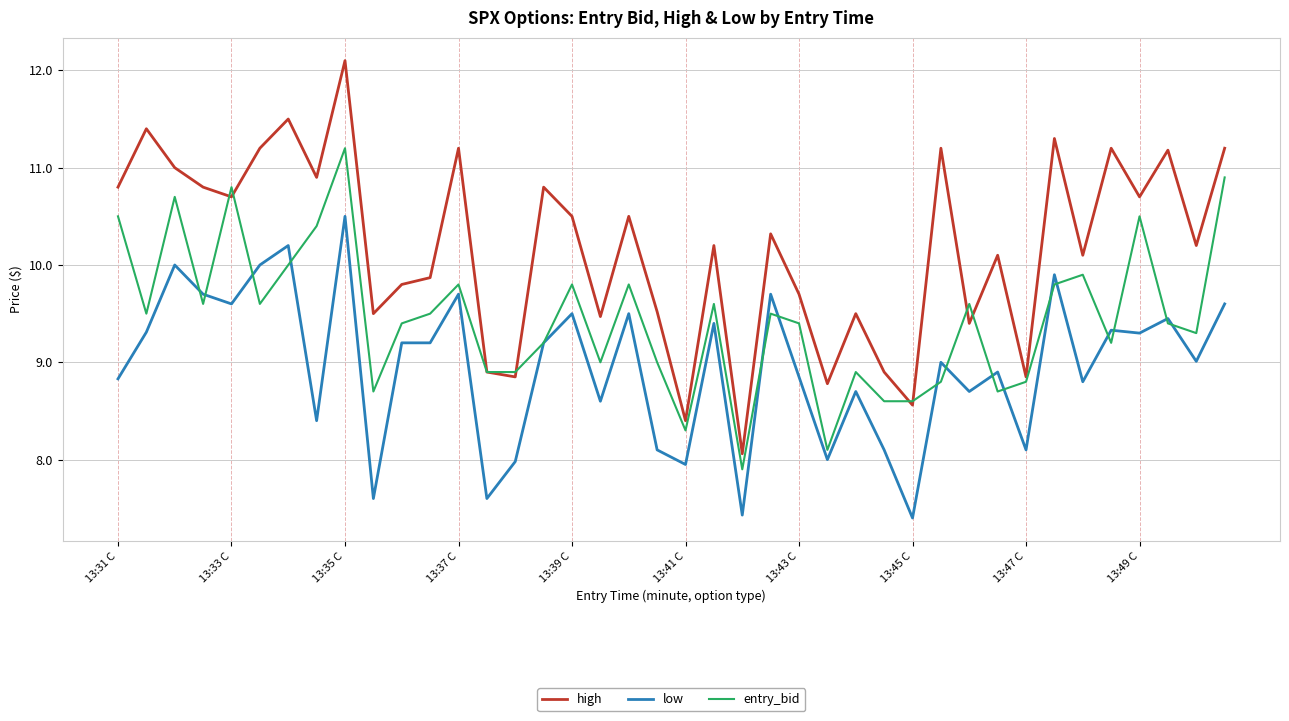

What is the lowest value of the entry_bid series?

7.9